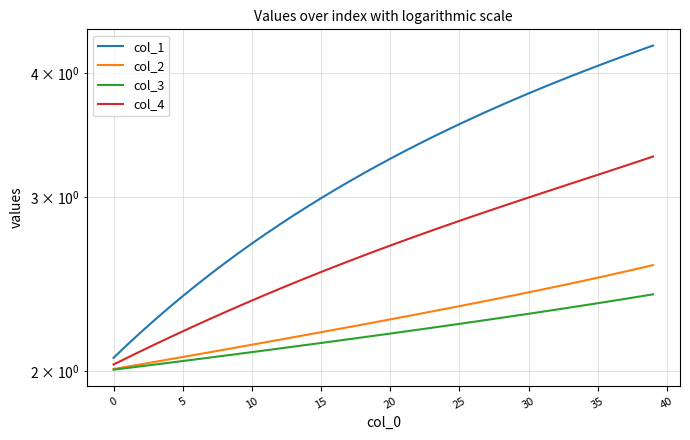

Count the number of data series in this chart.

4